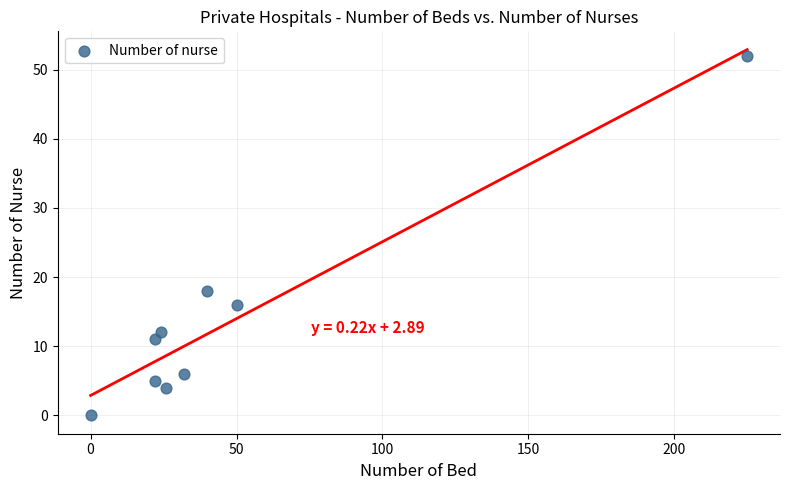

What is the range of Y values (max minus min)?

52